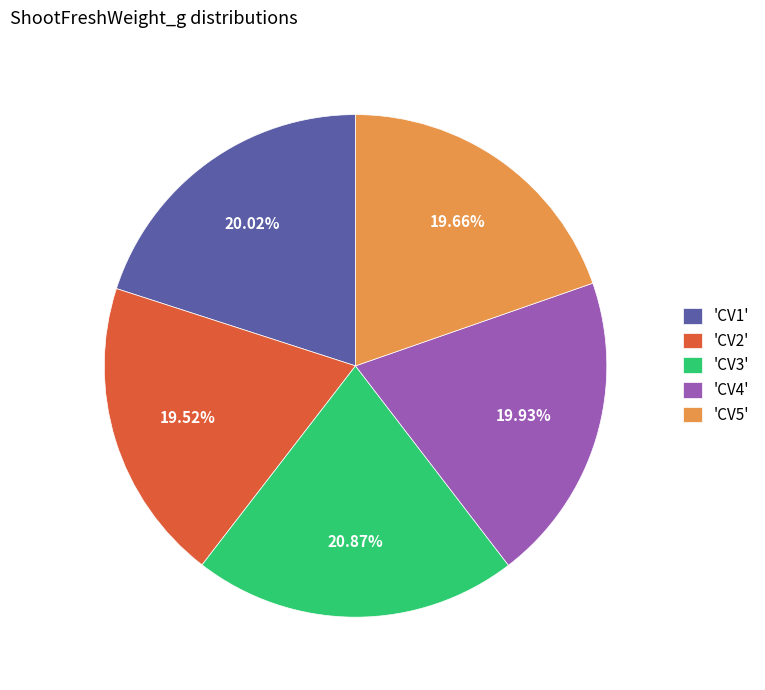

Is there a majority slice in this chart?

No